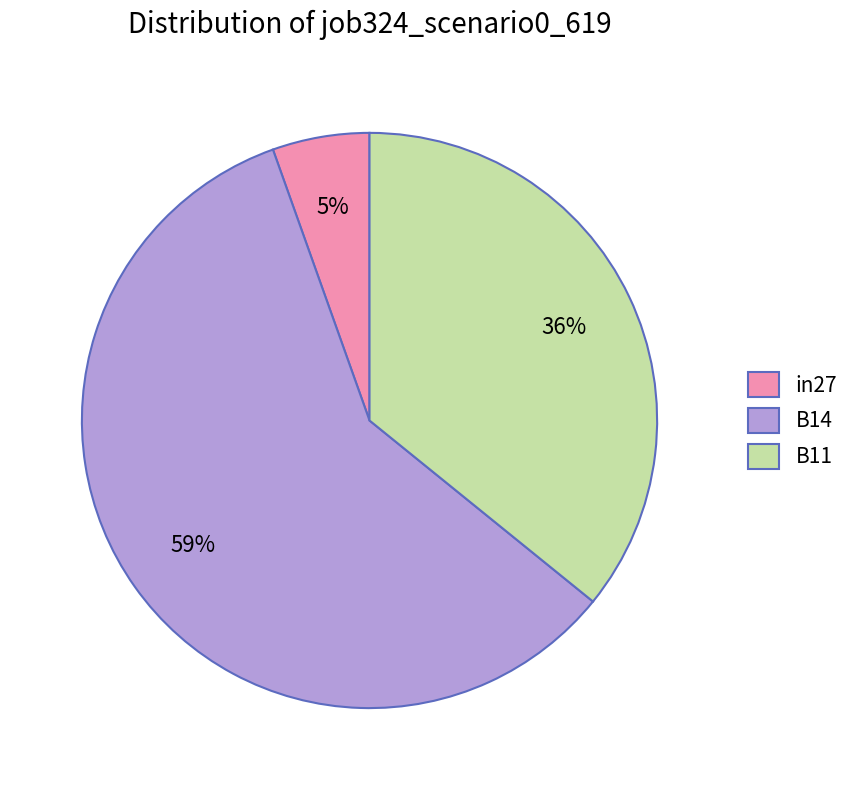

Which has a higher value, in27 or B14?

B14